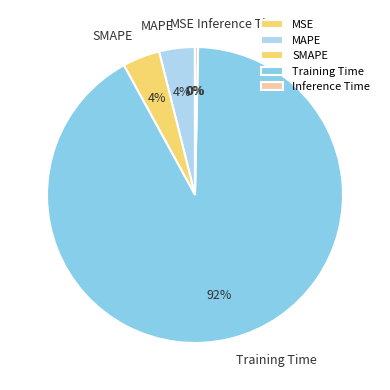

Which category has the biggest portion of the pie?

Training Time